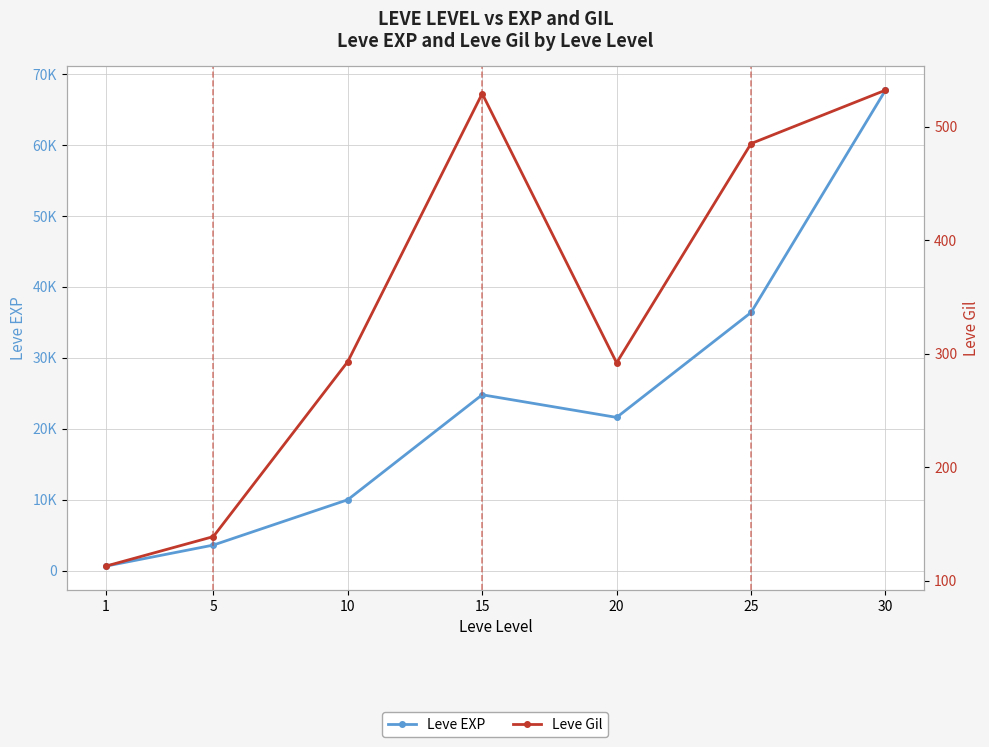

True or false: Leve EXP and Leve Gil cross at least once.

False